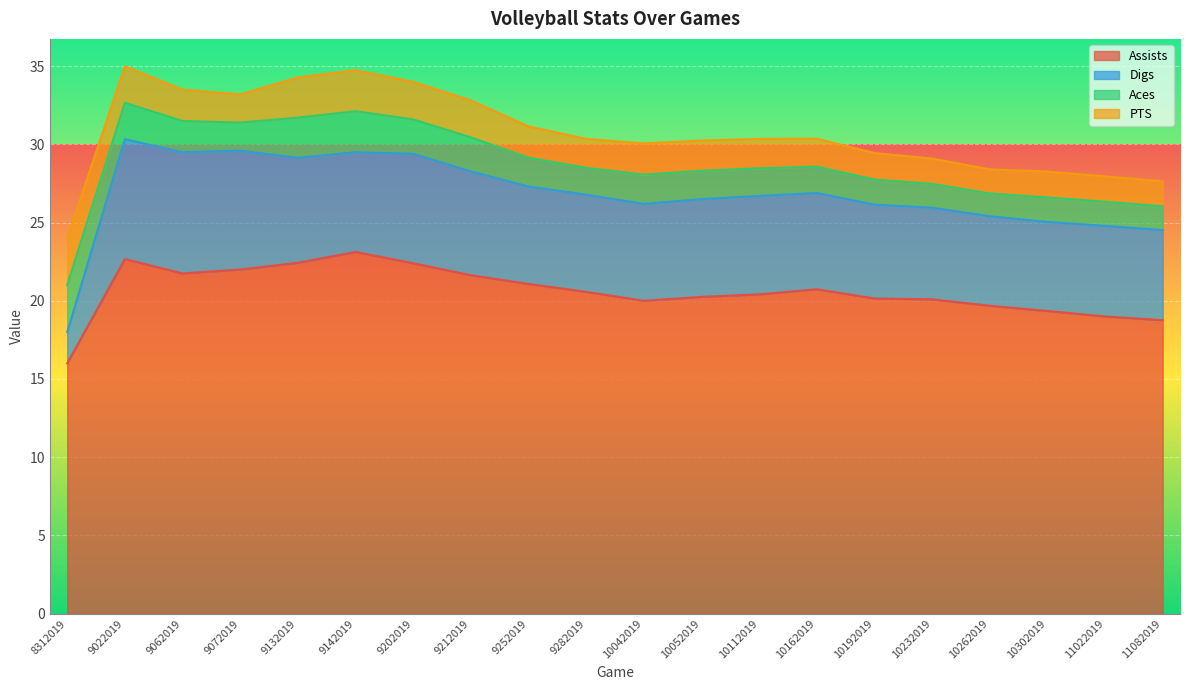

Between 9252019 and 10302019, which is larger?

9252019